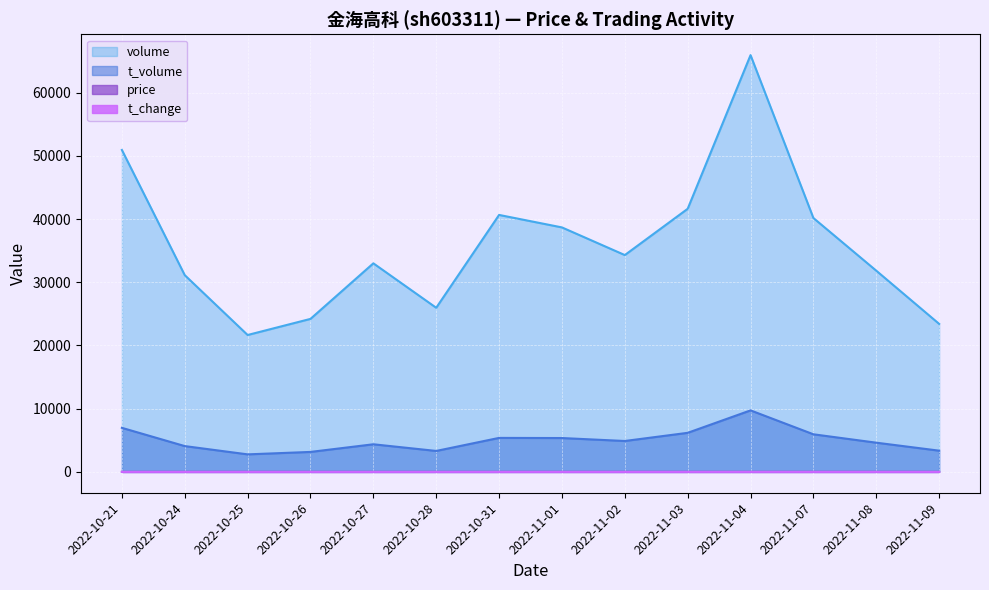

How many data points in t_volume are above 4890?

6